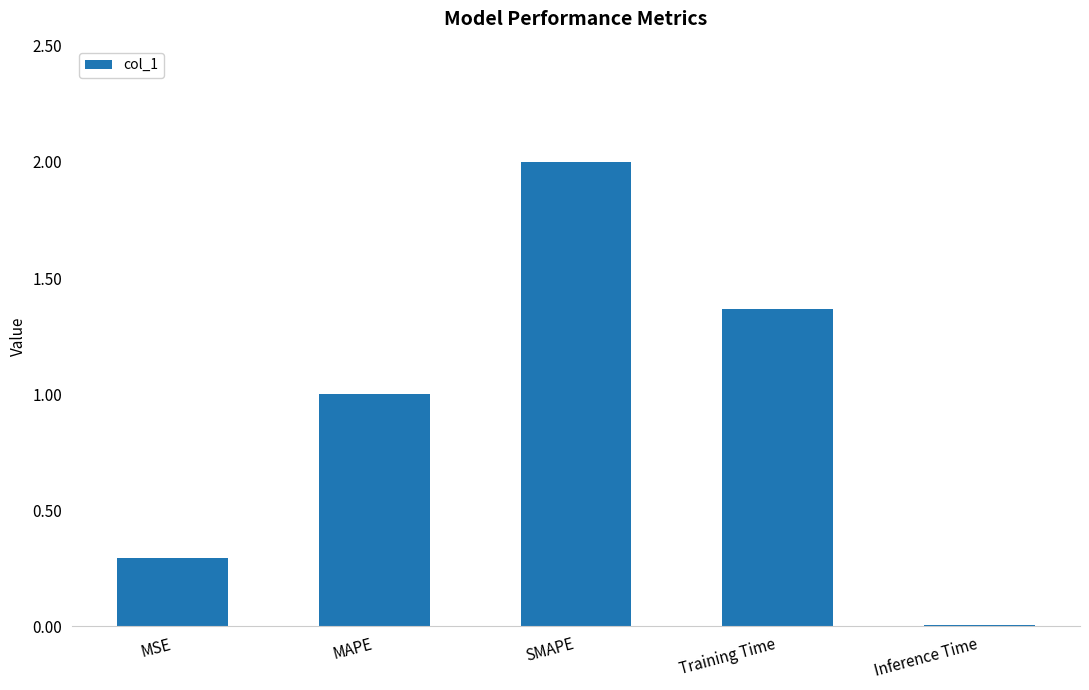

The value at MAPE is 1.5. True or false?

False